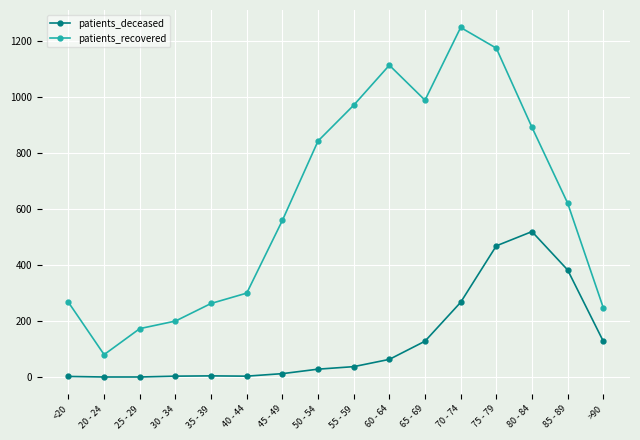

List the series in order of their overall mean, highest first.

patients_recovered, patients_deceased